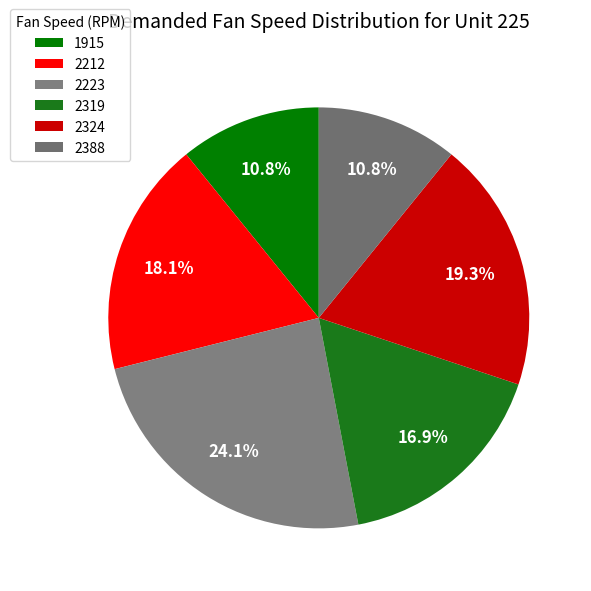

Does 2319 represent more than half of the total?

No